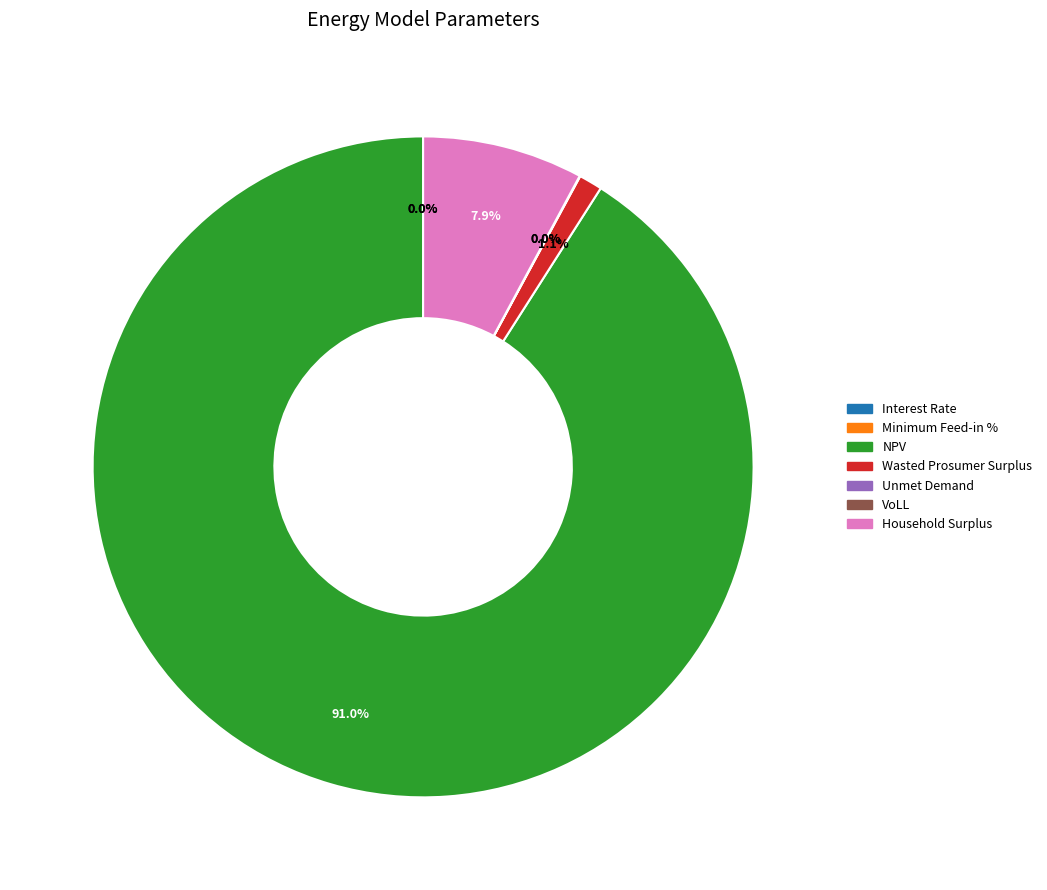

Rank the categories by value from highest to lowest.

NPV, Household Surplus, Wasted Prosumer Surplus, Unmet Demand, VoLL, Minimum Feed-in %, Interest Rate